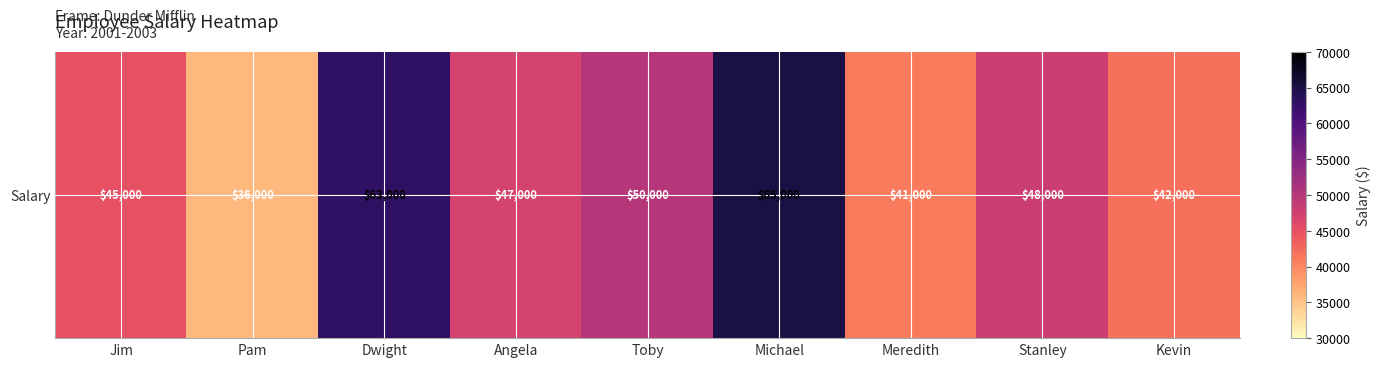

How many data points are above 47000?

4